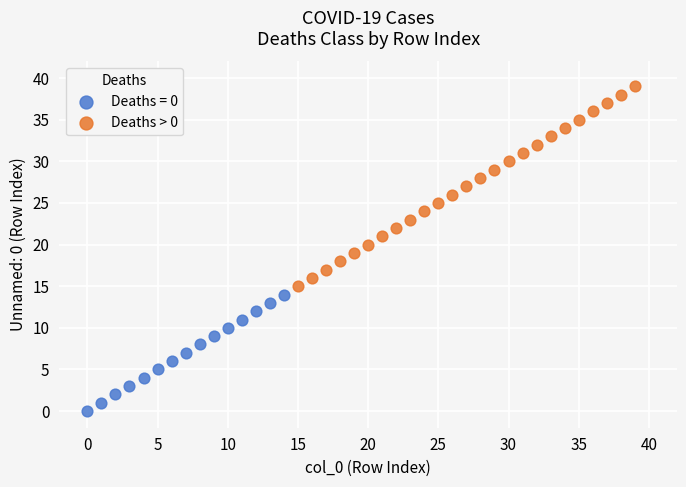

Which series contains the lowest Y value?

Deaths = 0